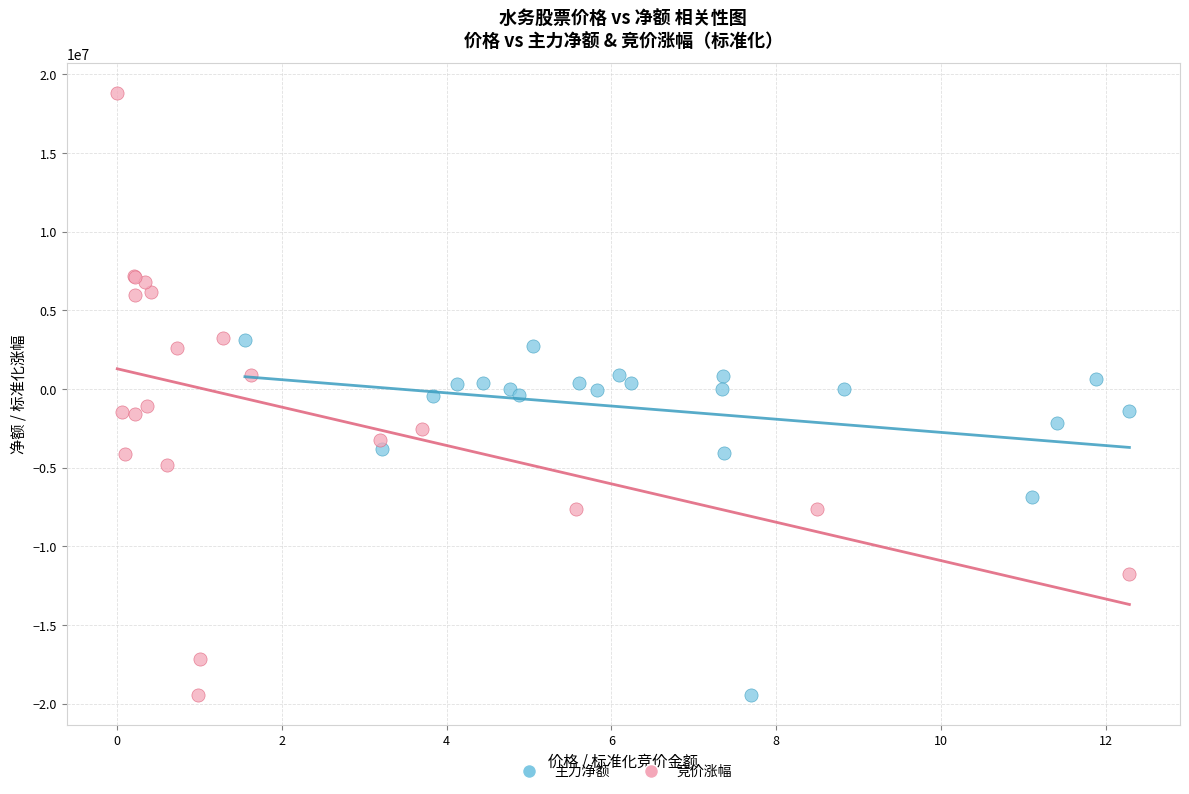

Which series has the widest spread of Y values?

竞价涨幅